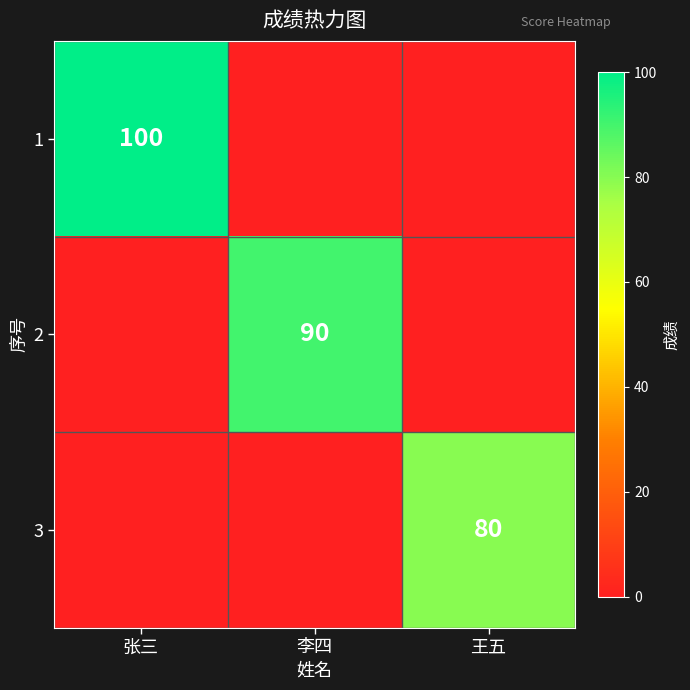

True or false: 2 has a value of 61 at 李四.

False